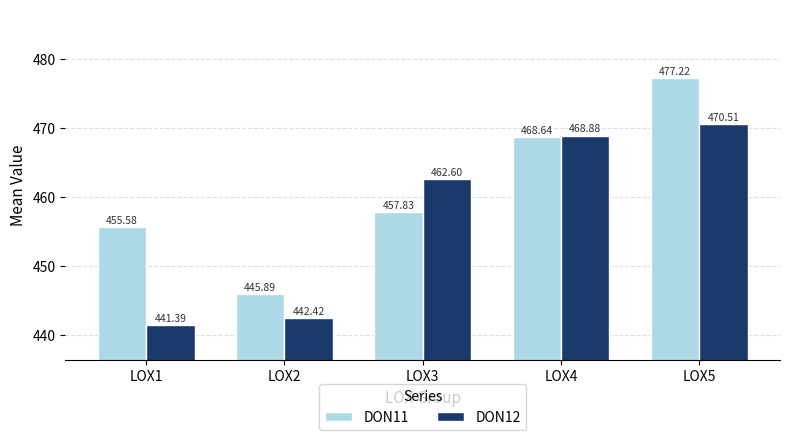

Read the DON11 value at LOX4.

468.6